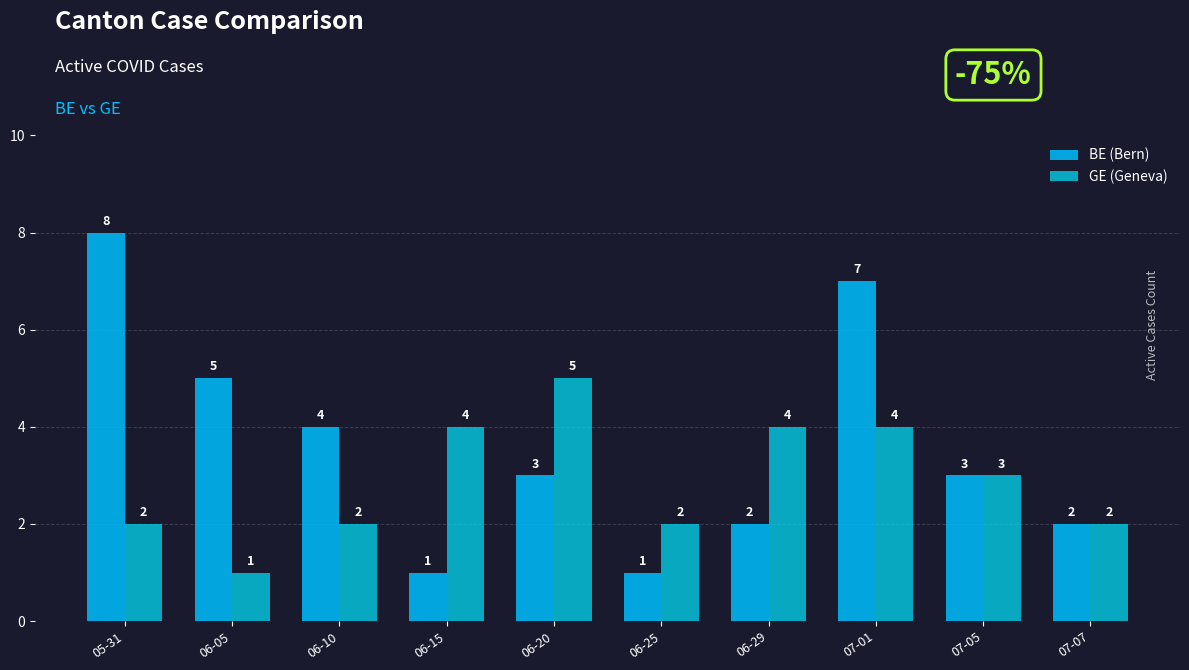

The GE (Geneva) series shows 3 at 07-07. True or false?

False